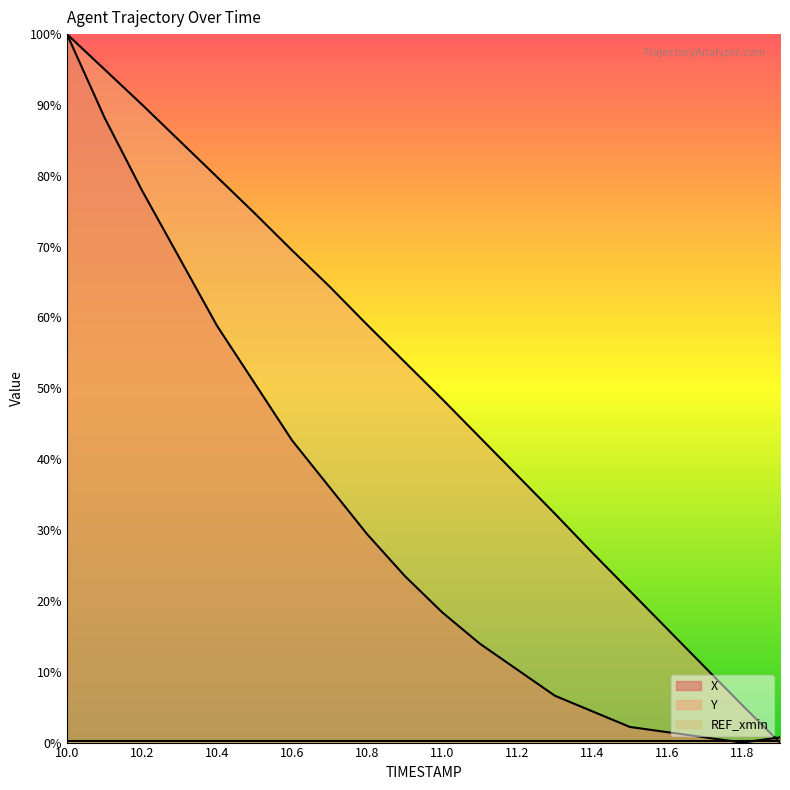

Which series changed the most between 11.0 and 11.7?

Y